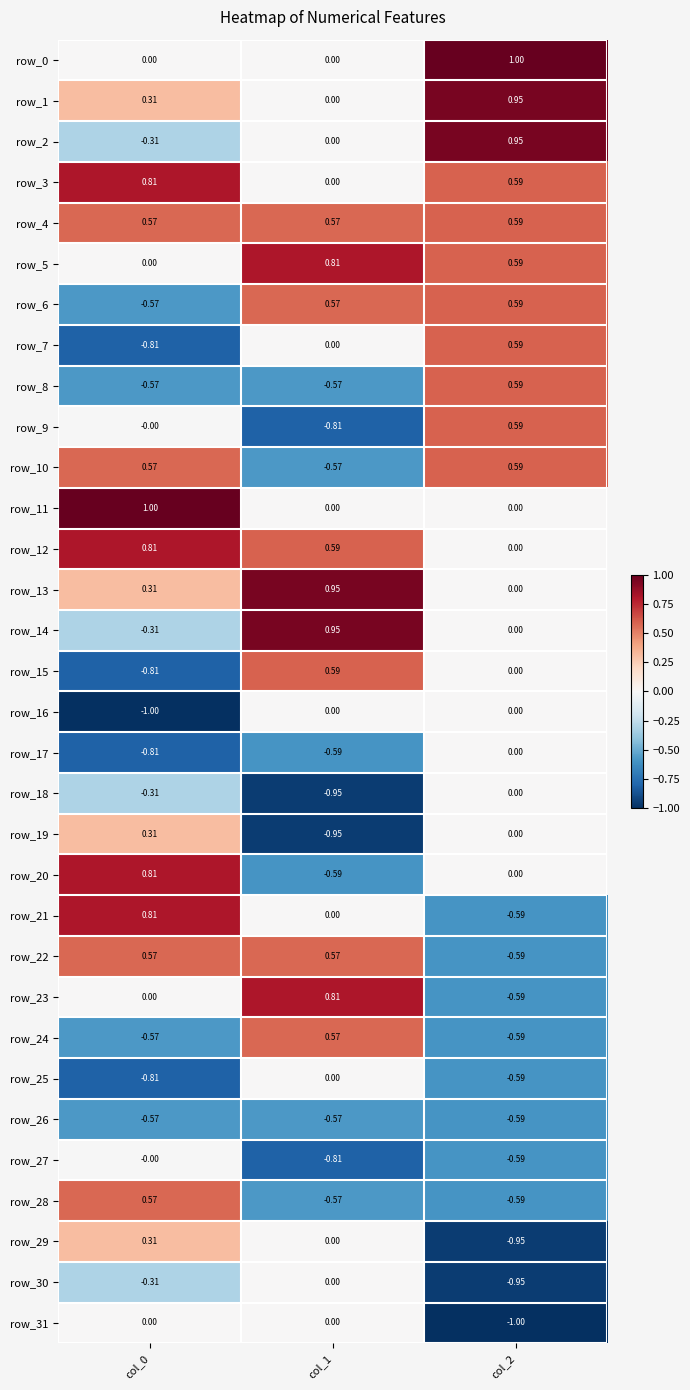

Is the value of row_14 at col_1 greater than the value of row_3 at col_2?

Yes